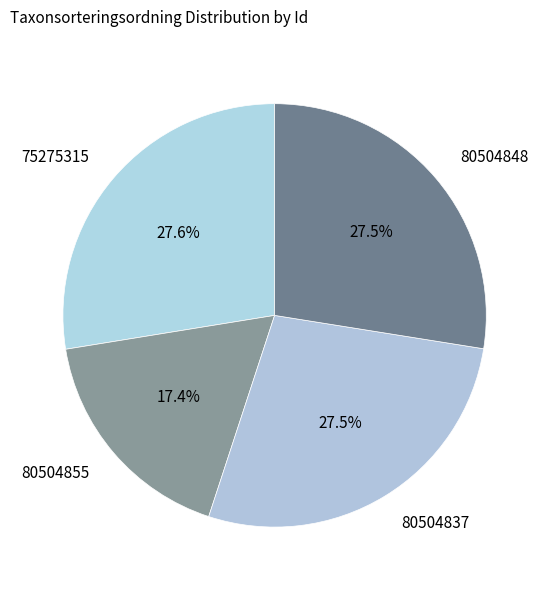

The 80504855 slice represents 26% of the pie. True or false?

False